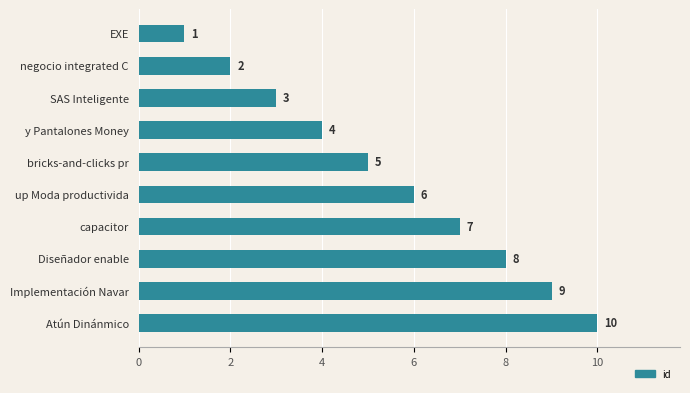

Rank the categories by value from lowest to highest.

EXE, negocio integrated C, SAS Inteligente, y Pantalones Money, bricks-and-clicks pr, up Moda productivida, capacitor, Diseñador enable, Implementación Navar, Atún Dinánmico